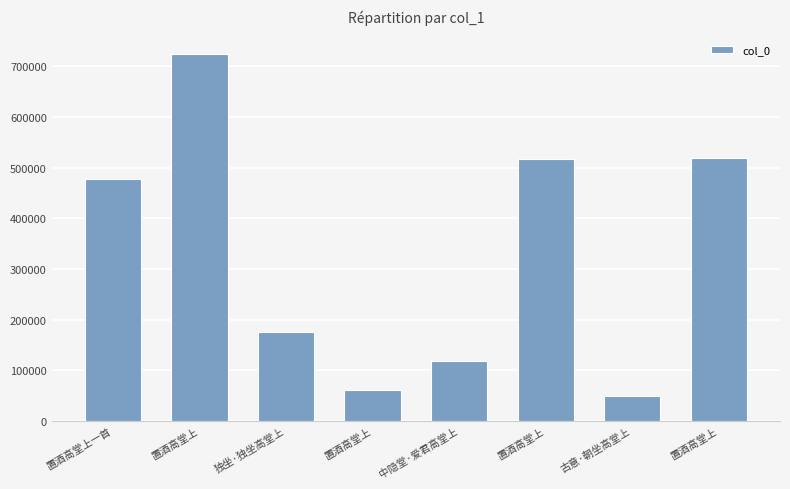

True or false: the data shows 517330 at 置酒高堂上.

True